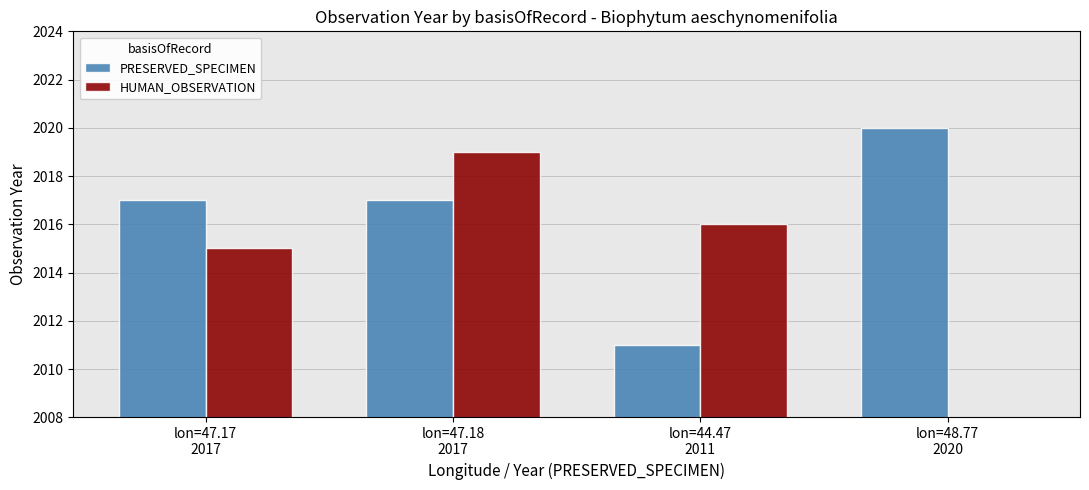

Which category has the lowest value across all series?

lon=48.77
2020